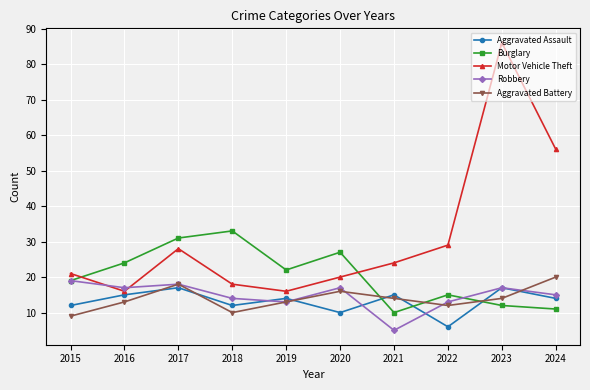

Which series changed the most between 2015 and 2020?

Burglary